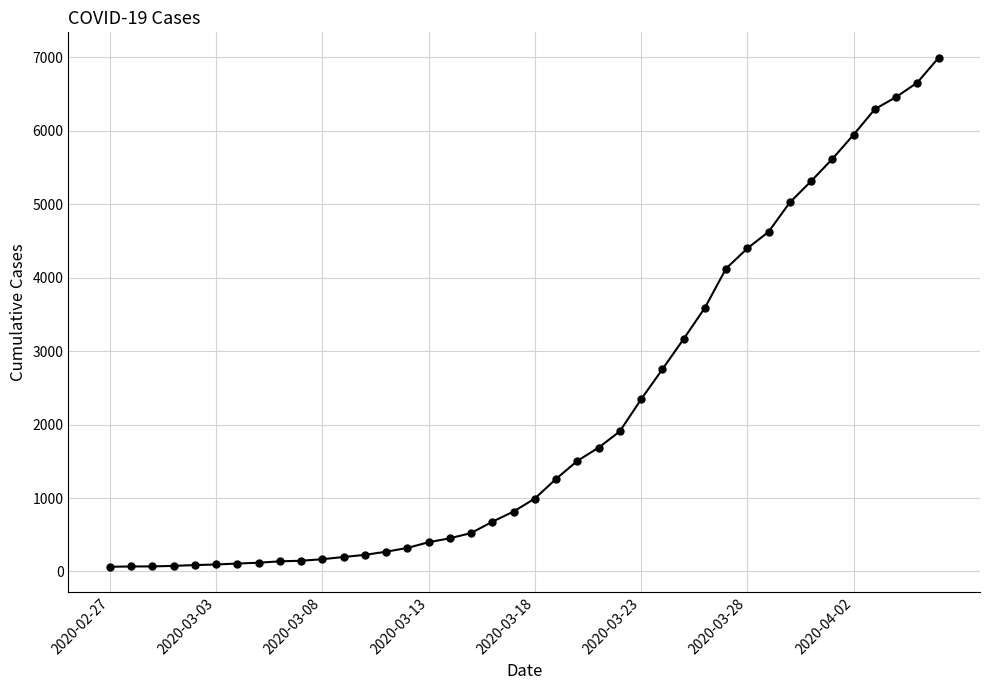

What is the average value?

2142